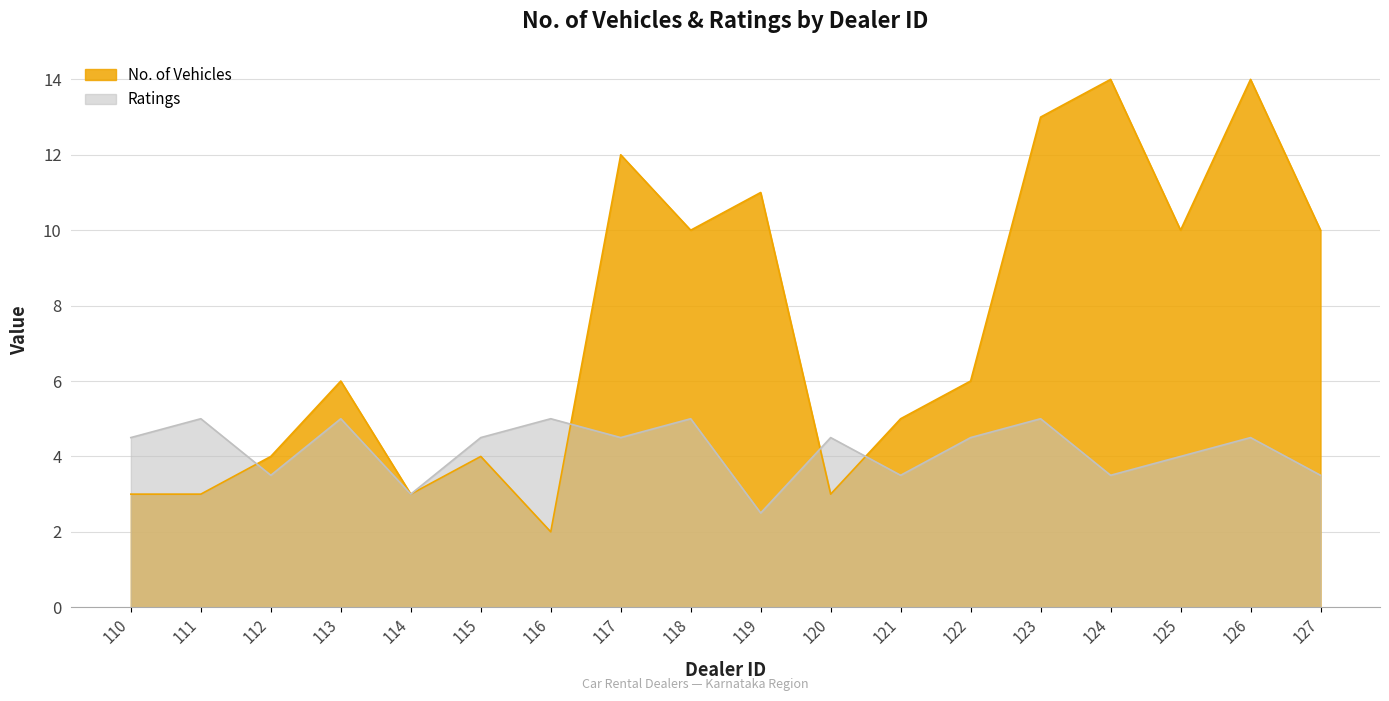

How many values in the Ratings series exceed 4?

11